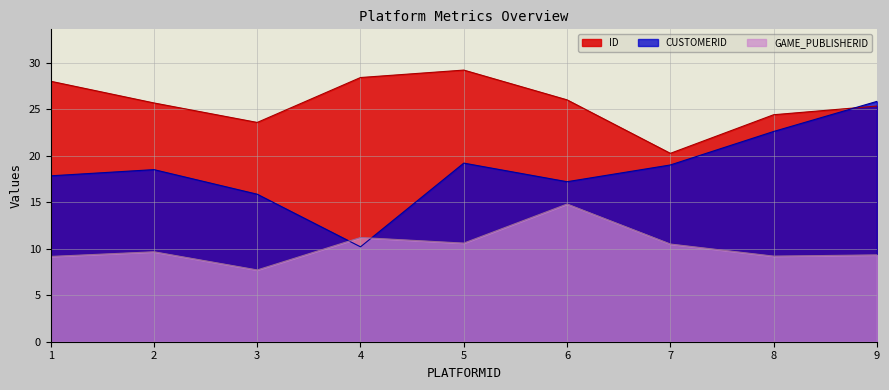

What is the value of the GAME_PUBLISHERID point at the 3rd from the left?

8